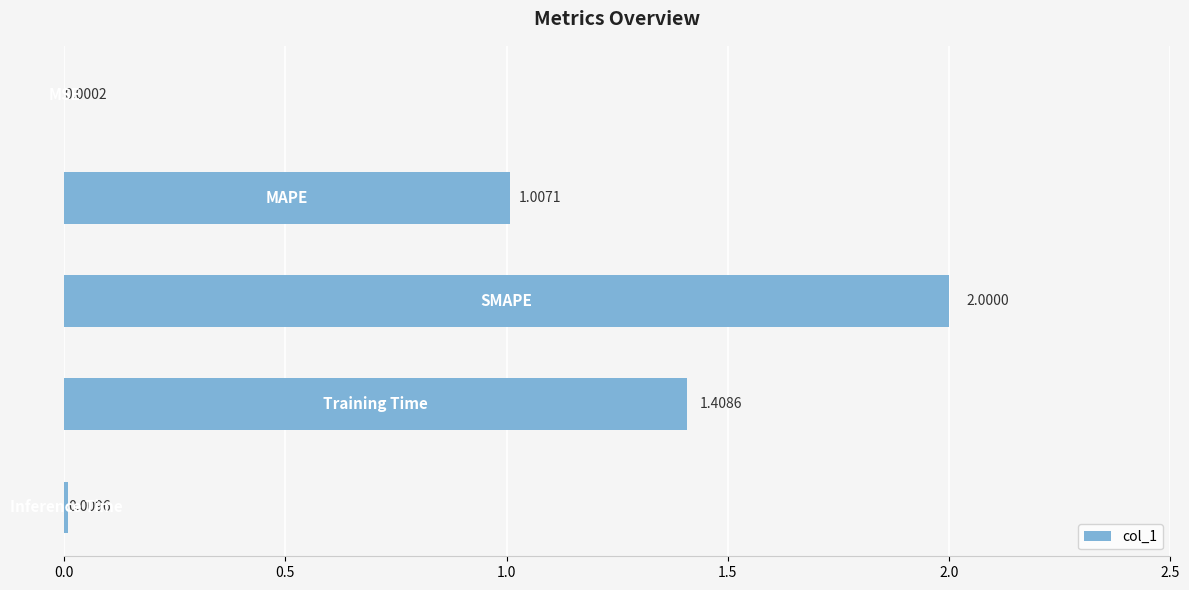

What is the sum of all values?

4.4